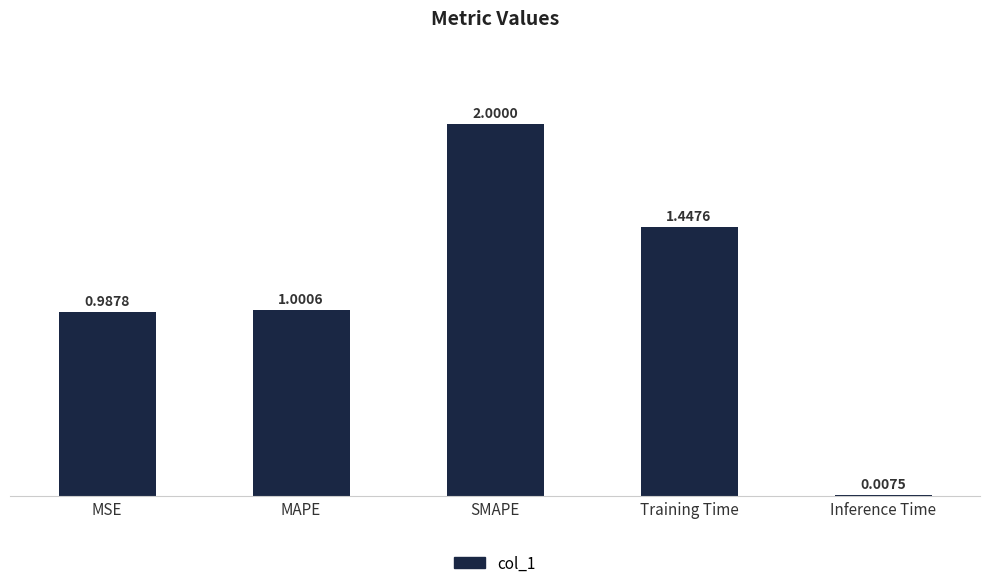

What is the average value?

1.1